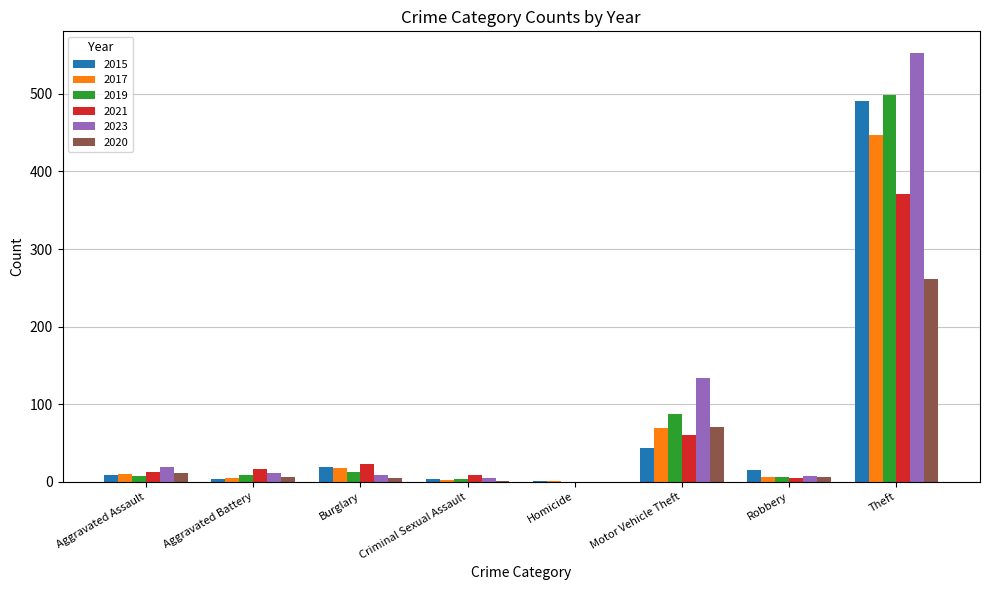

What is the sum of all 2015 values?

584